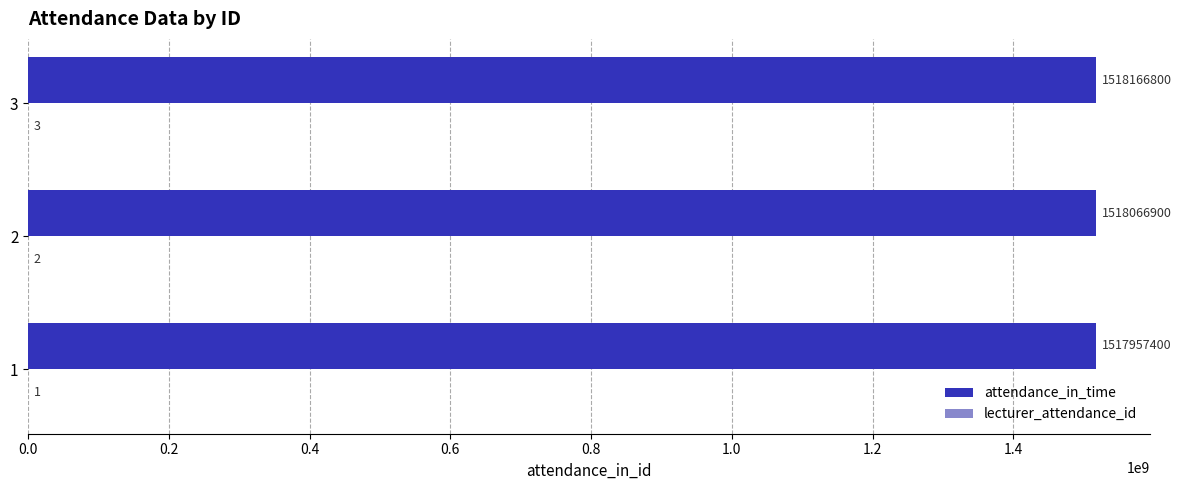

Which series changed the most between 1 and 2?

attendance_in_time